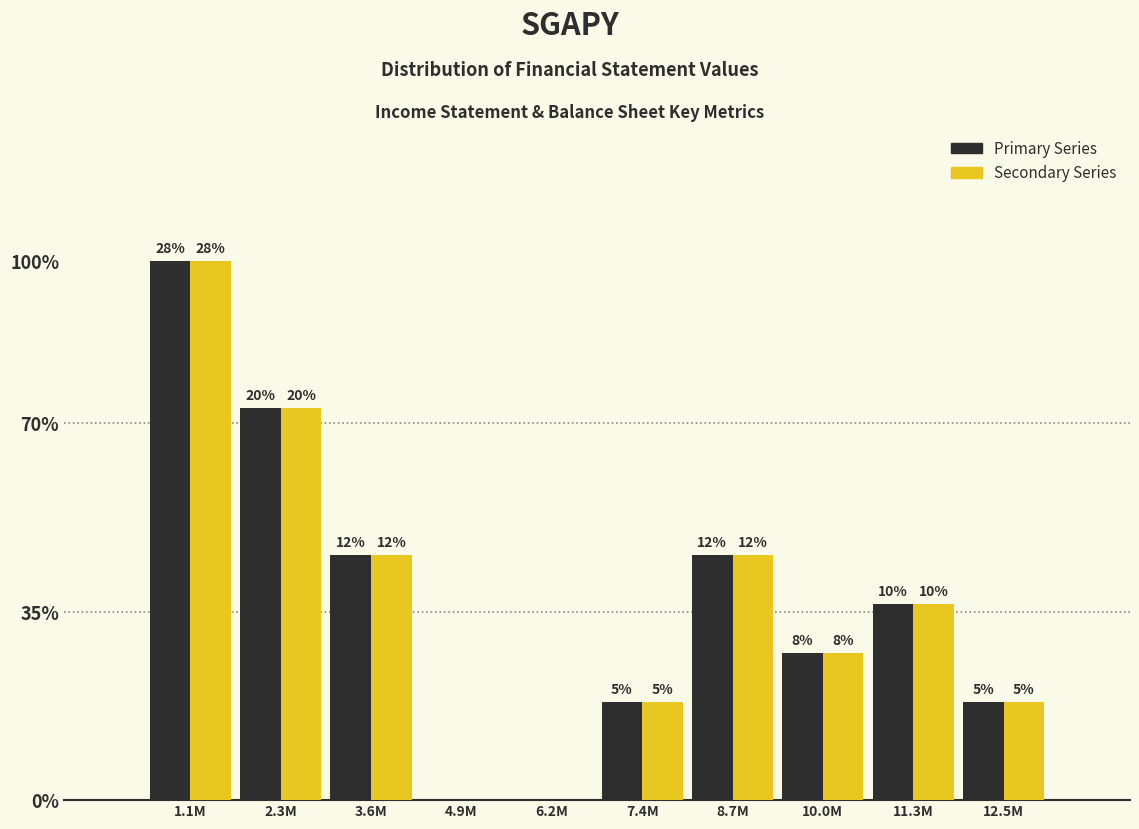

Are the bars grouped side by side (vs. stacked)?

Yes